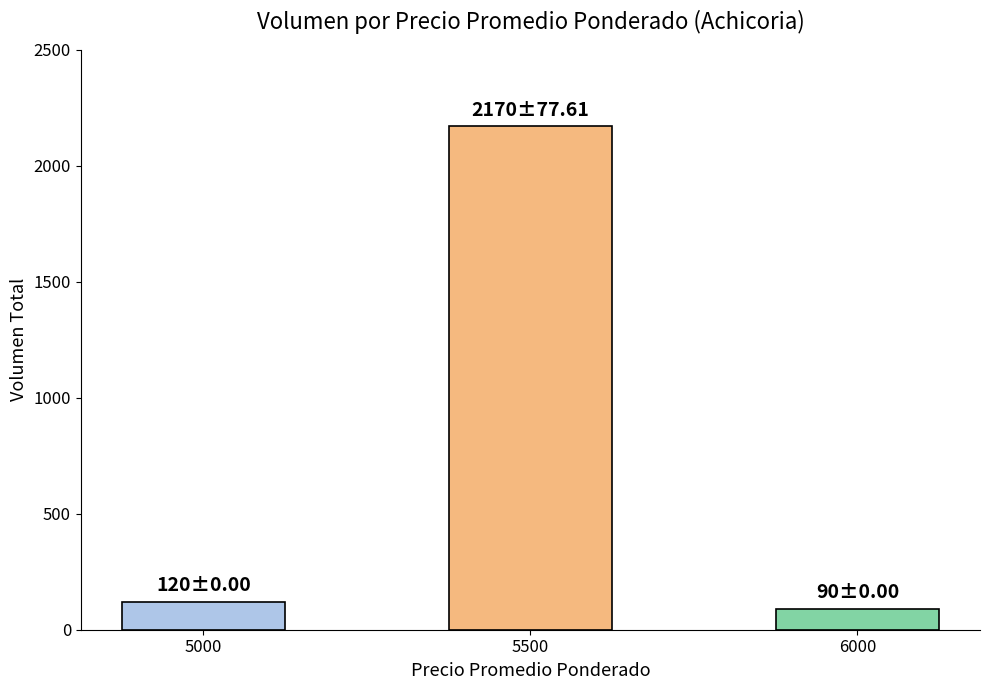

Which has a higher value, 5500 or 6000?

5500